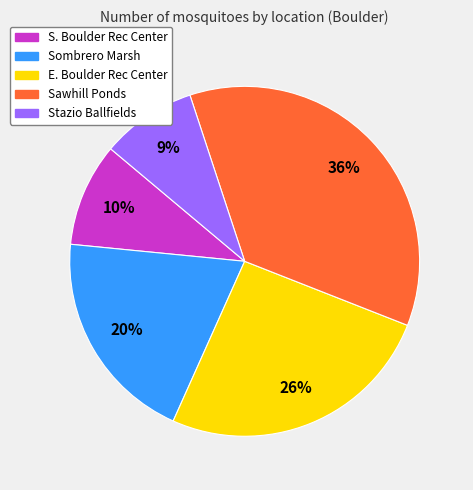

Does any single category account for the majority?

No